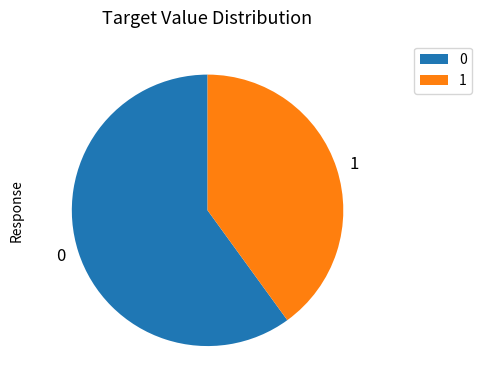

Rank the categories by value from lowest to highest.

1, 0